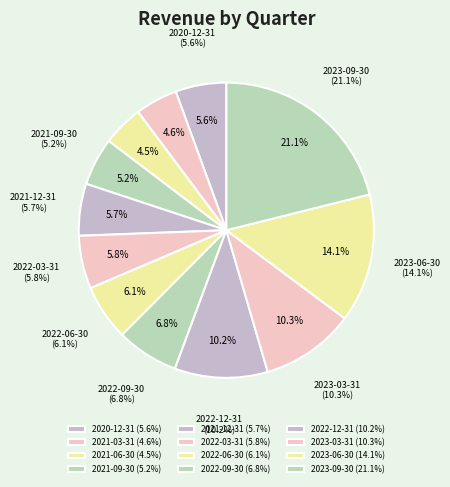

Does 2022-09-30 represent more than half of the total?

No